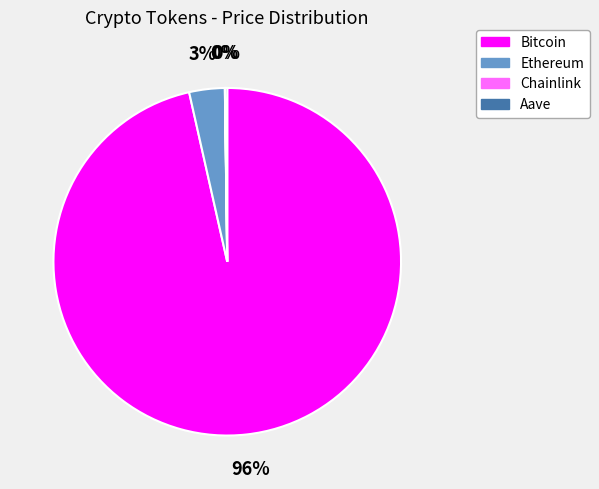

Is there any slice that represents more than half of the pie?

Yes